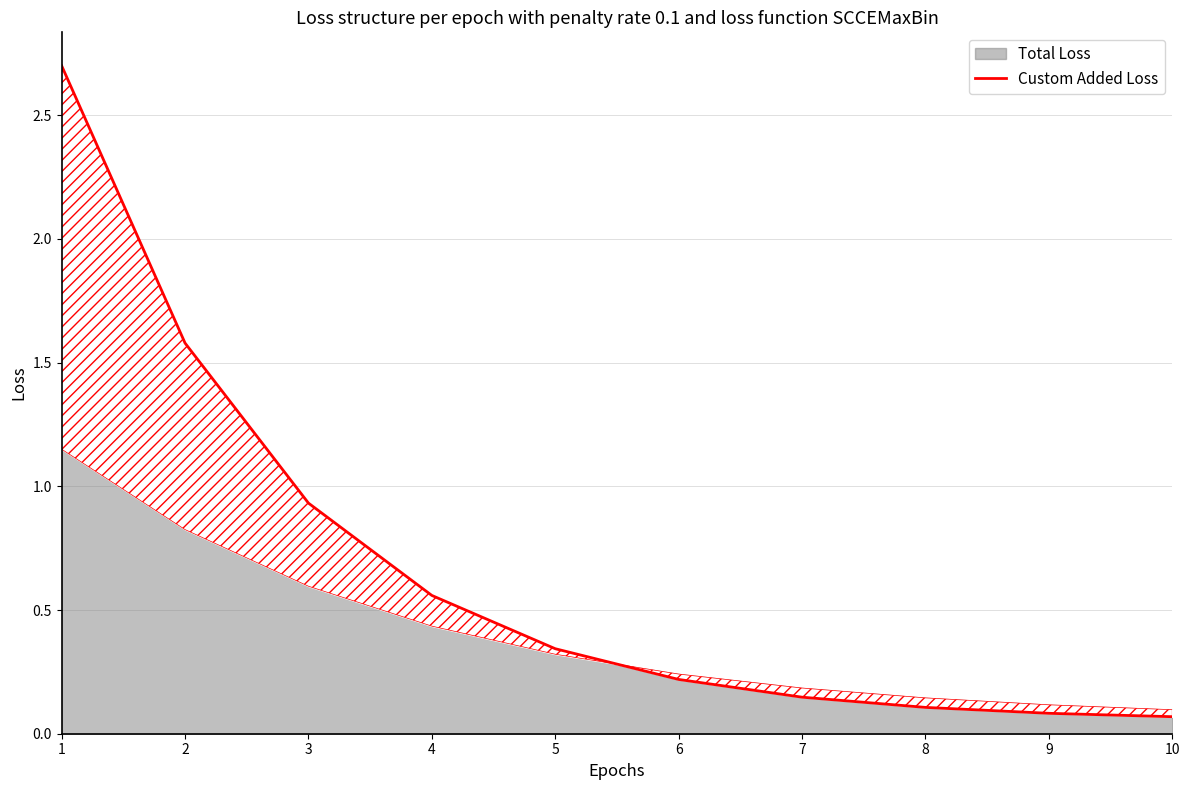

The value at 2 is 0.8. True or false?

False